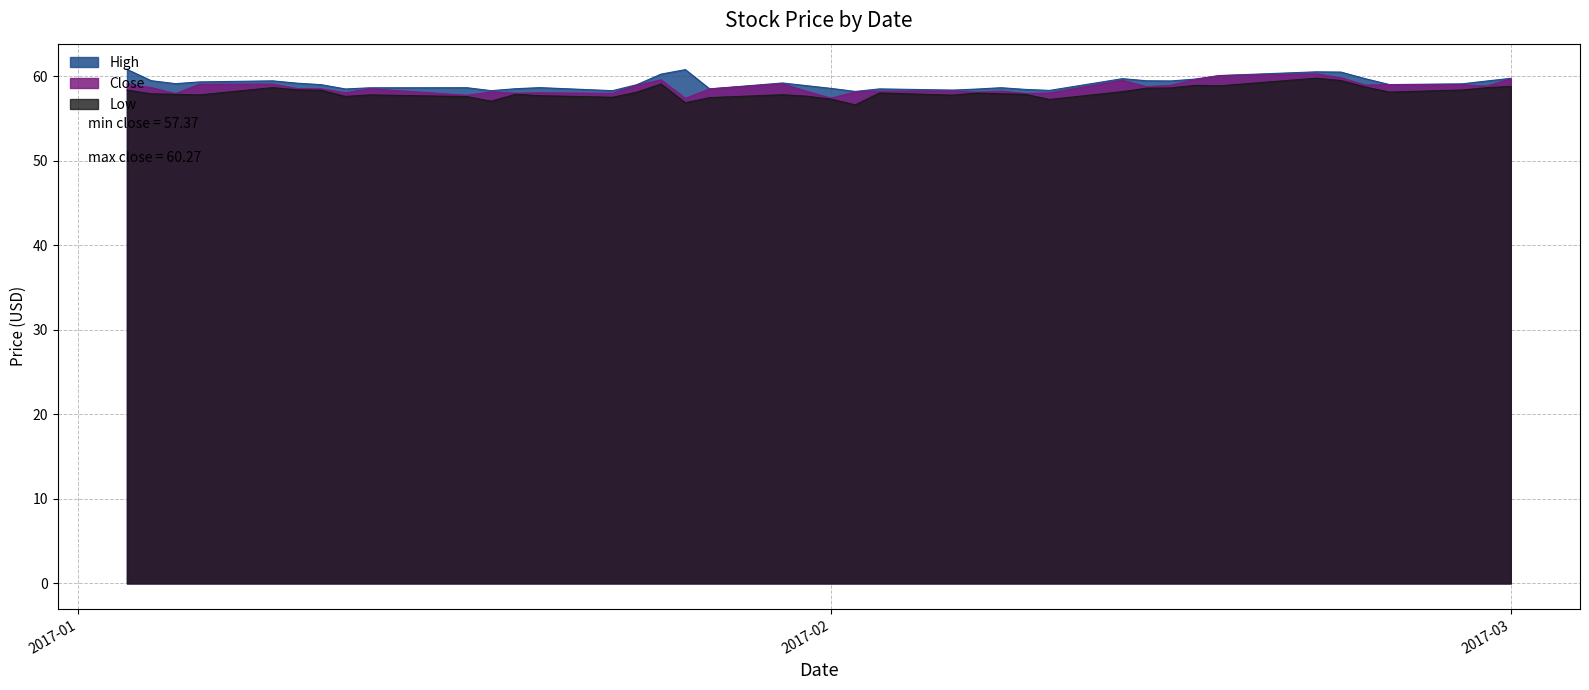

What is the minimum value shown in the chart?

56.6